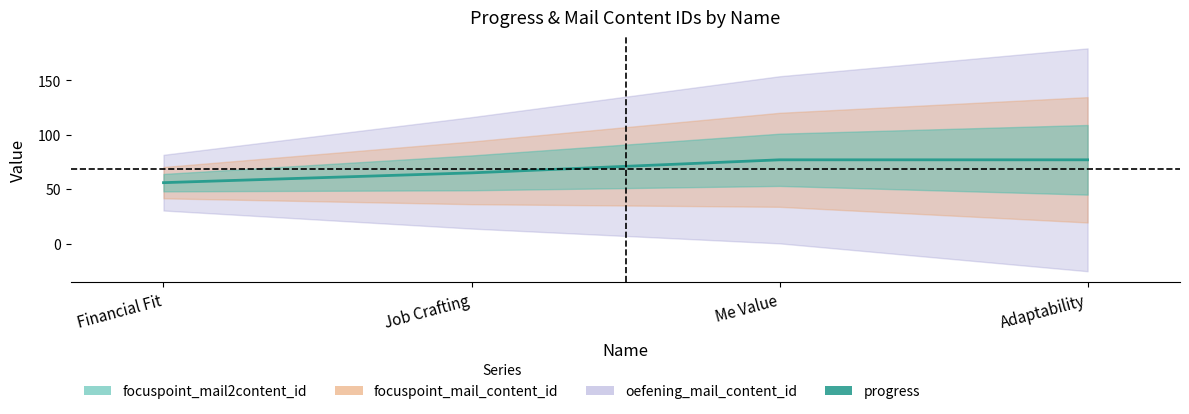

What is the greatest value displayed?

77